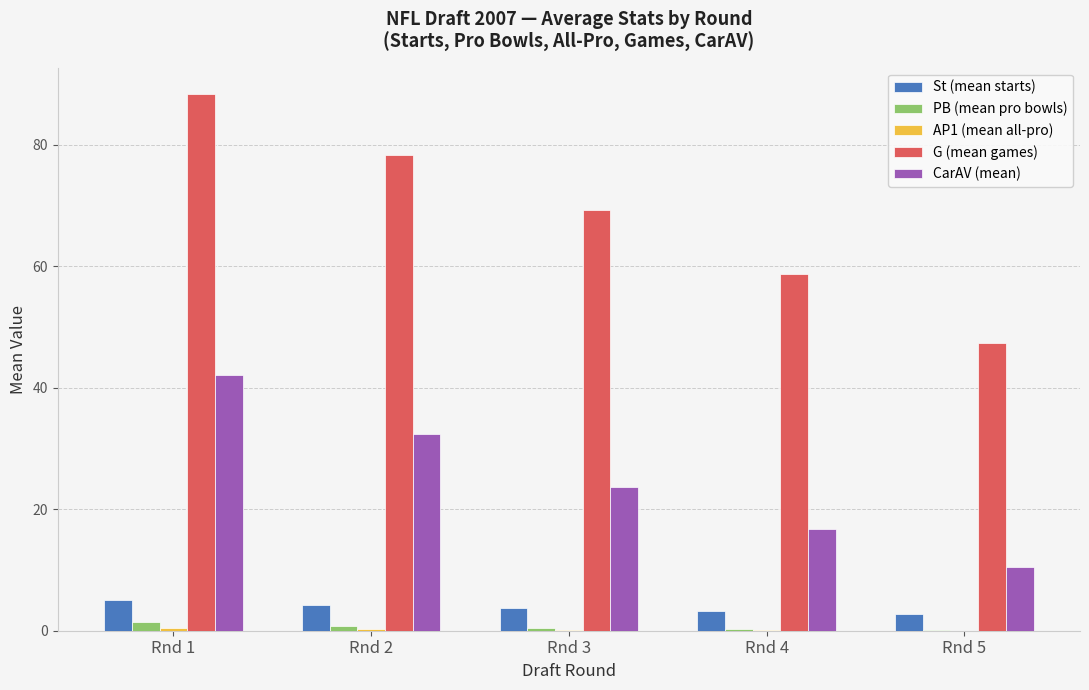

Which category has the highest value across all series?

Rnd 1